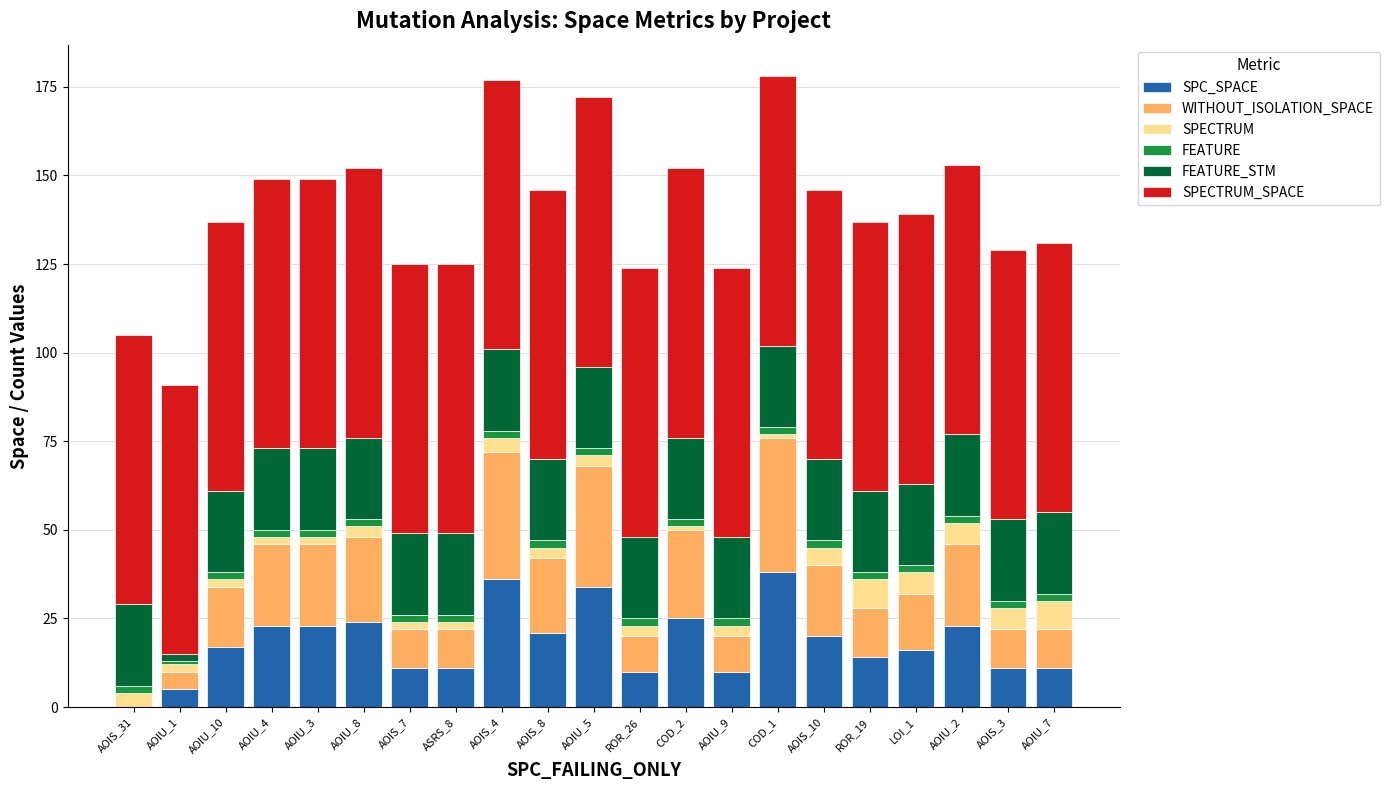

True or false: SPC_SPACE has a value of 17 at AOIU_10.

True